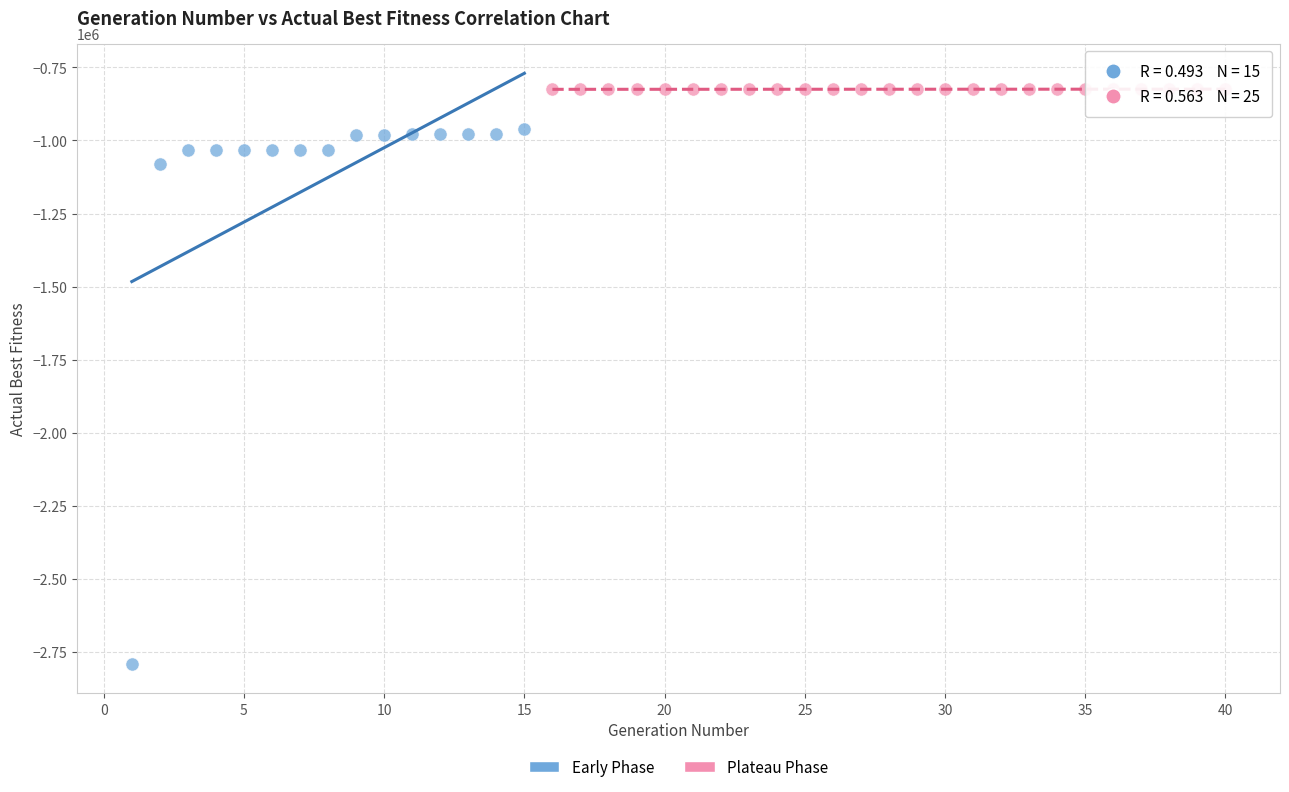

Which series has the largest Y range (max minus min)?

Early Phase